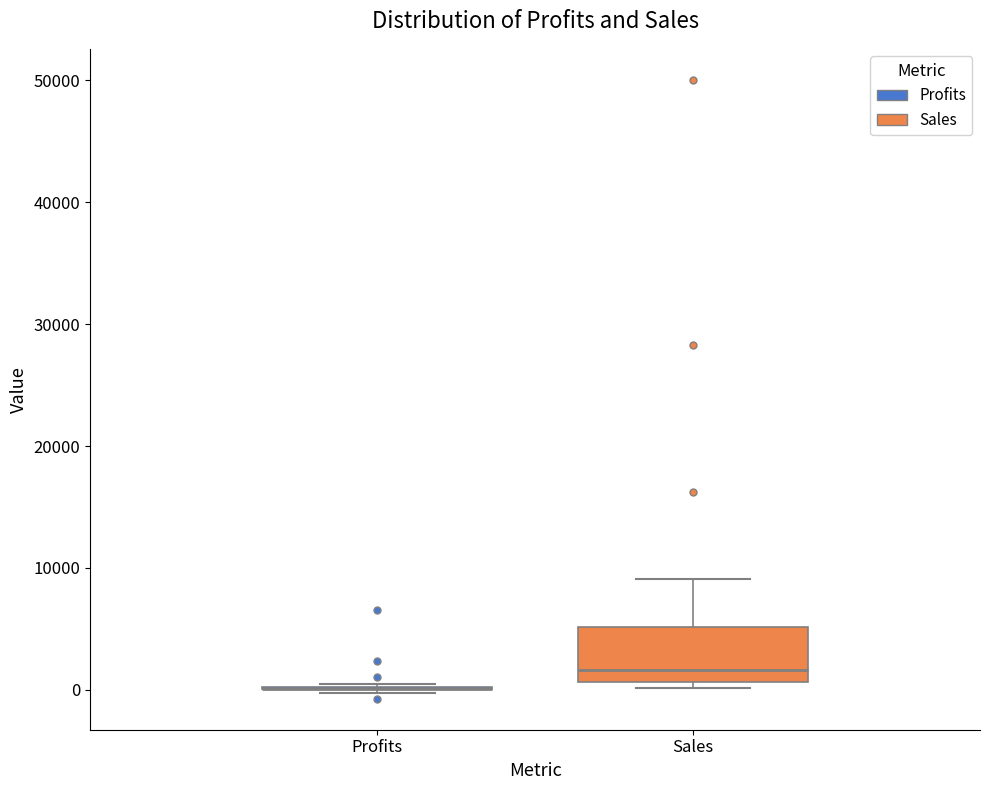

Reading left to right, transcribe this box plot: for each box, give where its median line is, the range the box spans, and where its two whiskers end, as read against the y-axis. The values are not printed on the chart, so give them approximately, as read against the axis.

Profits: box collapsed to a line at 0, whiskers 0 to 0
Sales: median 2000, box 1000 to 5000, whiskers 0 to 9000